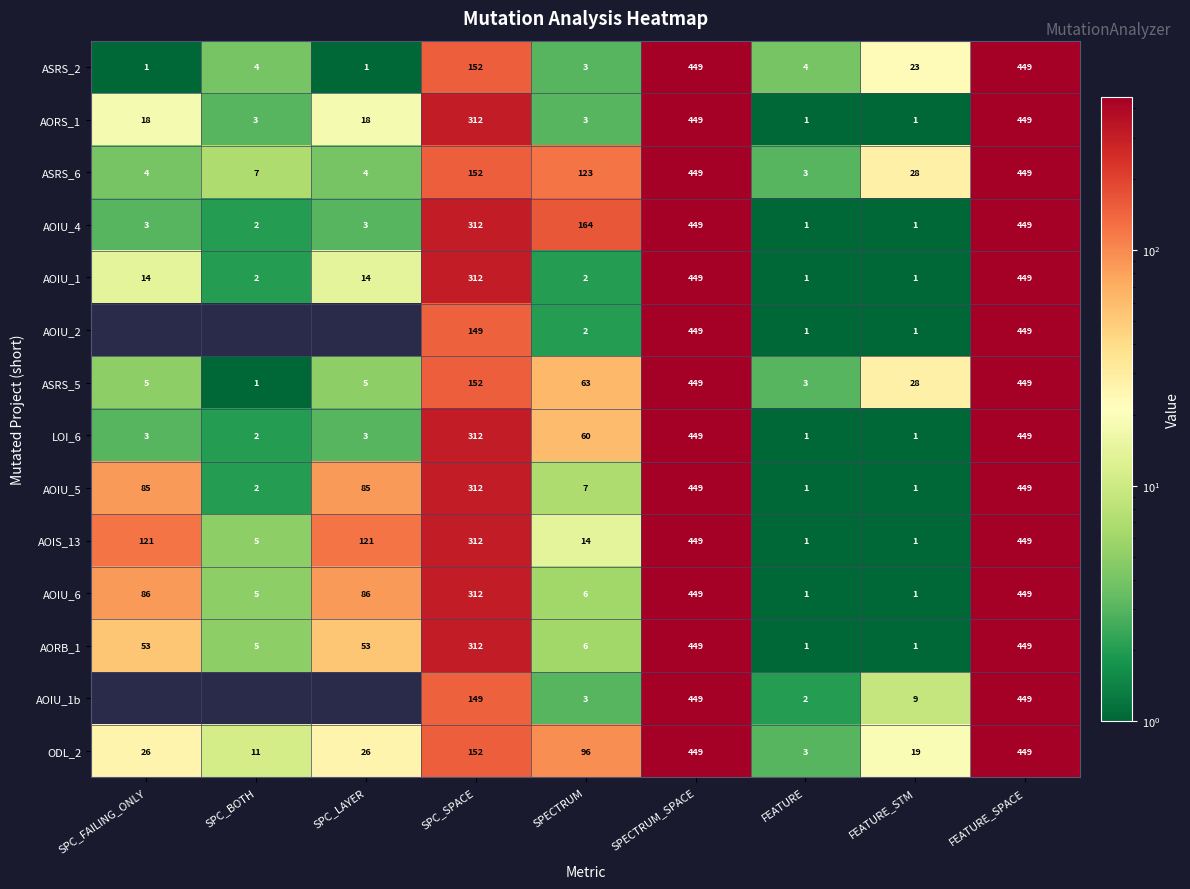

What is the lowest value of the ASRS_6 series?

3